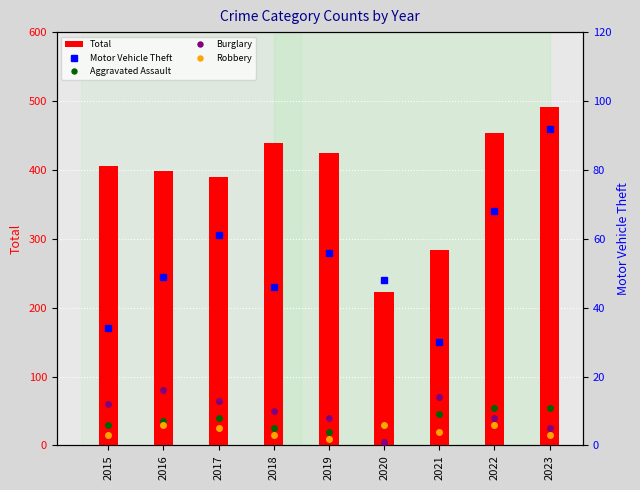

Between 2021 and 2020, which is larger?

2021